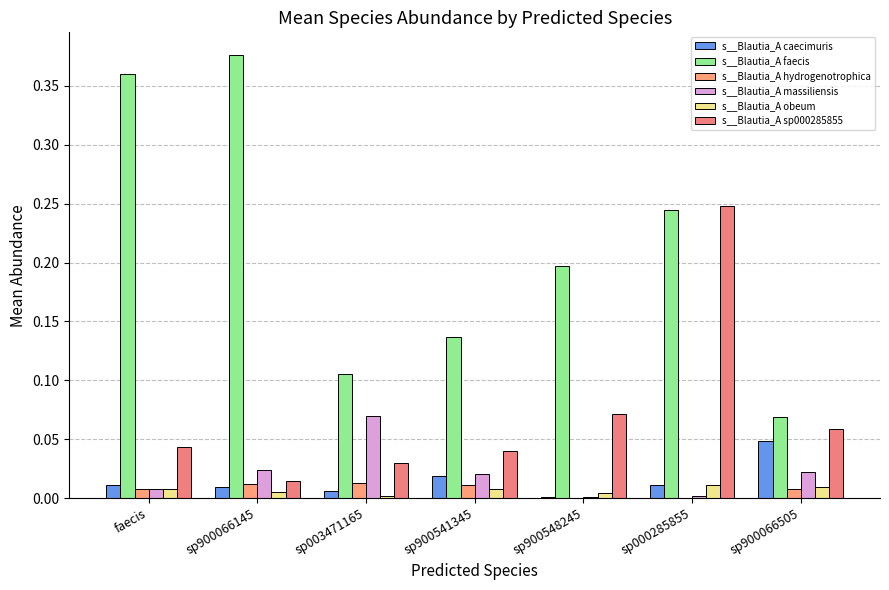

What position from the right is sp000285855?

2